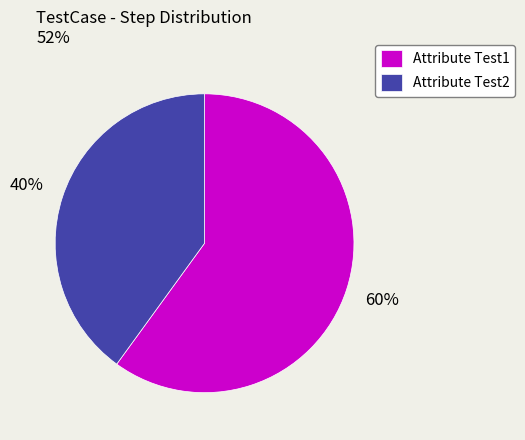

To the nearest percent, what is the difference between the largest and smallest slice percentages?

20%